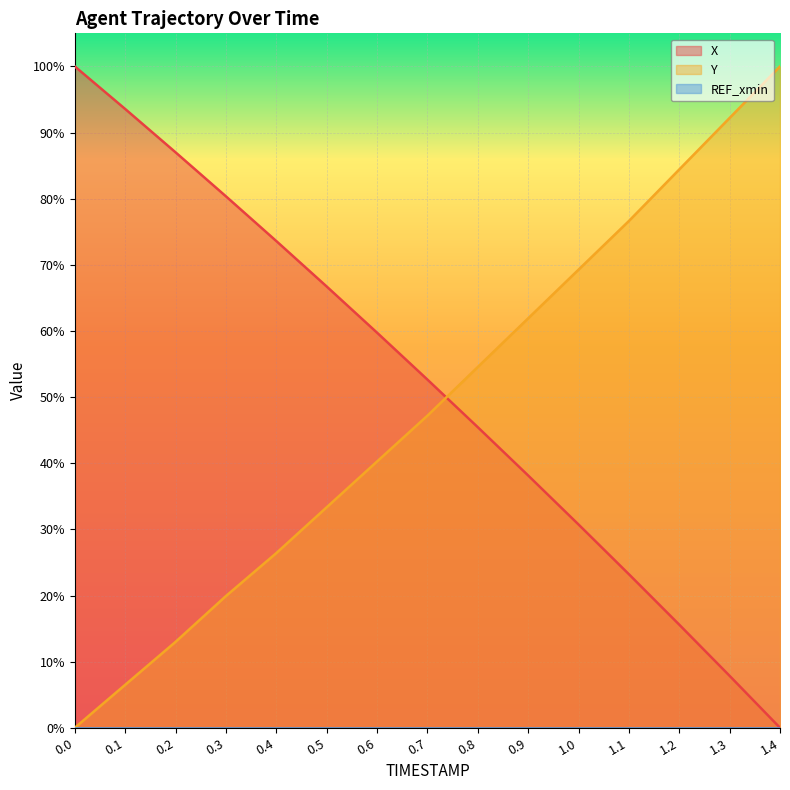

True or false: Y has a value of -68.1 at 0.0.

False